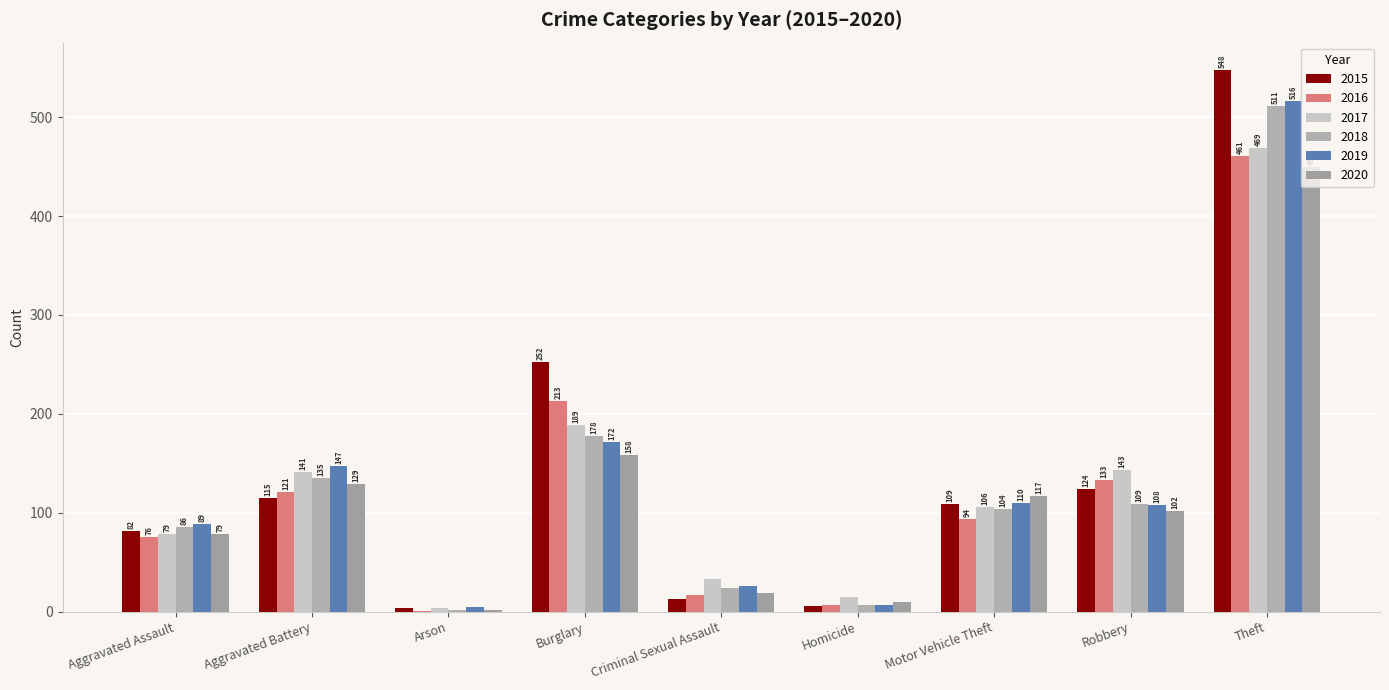

Which series has the widest spread of values?

2015